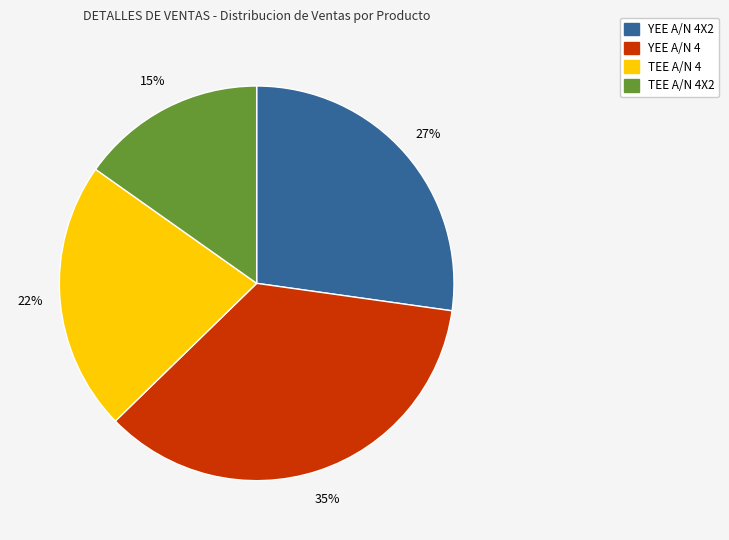

Is there any slice that represents more than half of the pie?

No